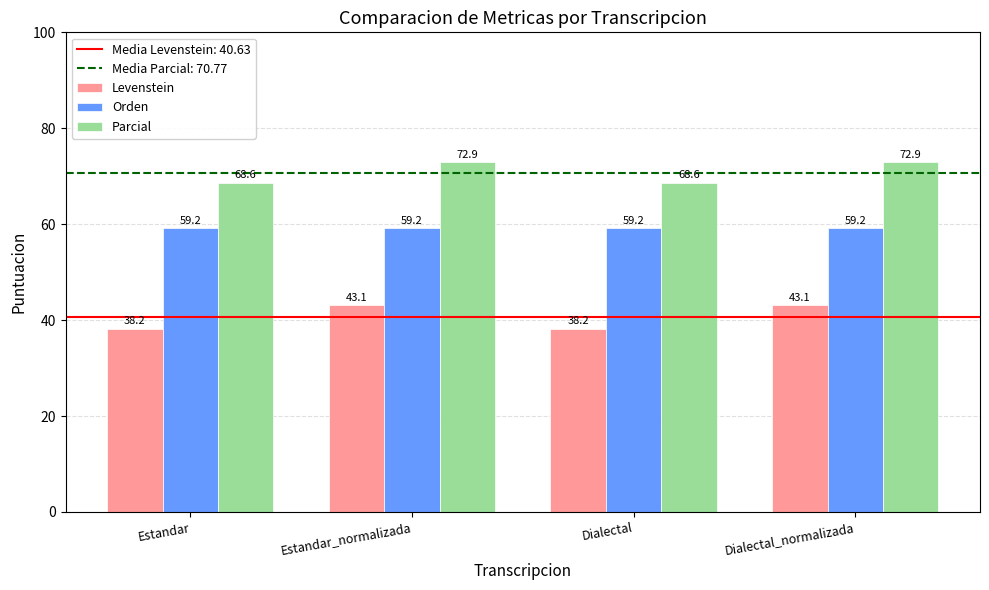

What is the value of the Levenstein bar at the 3rd from the left?

38.2